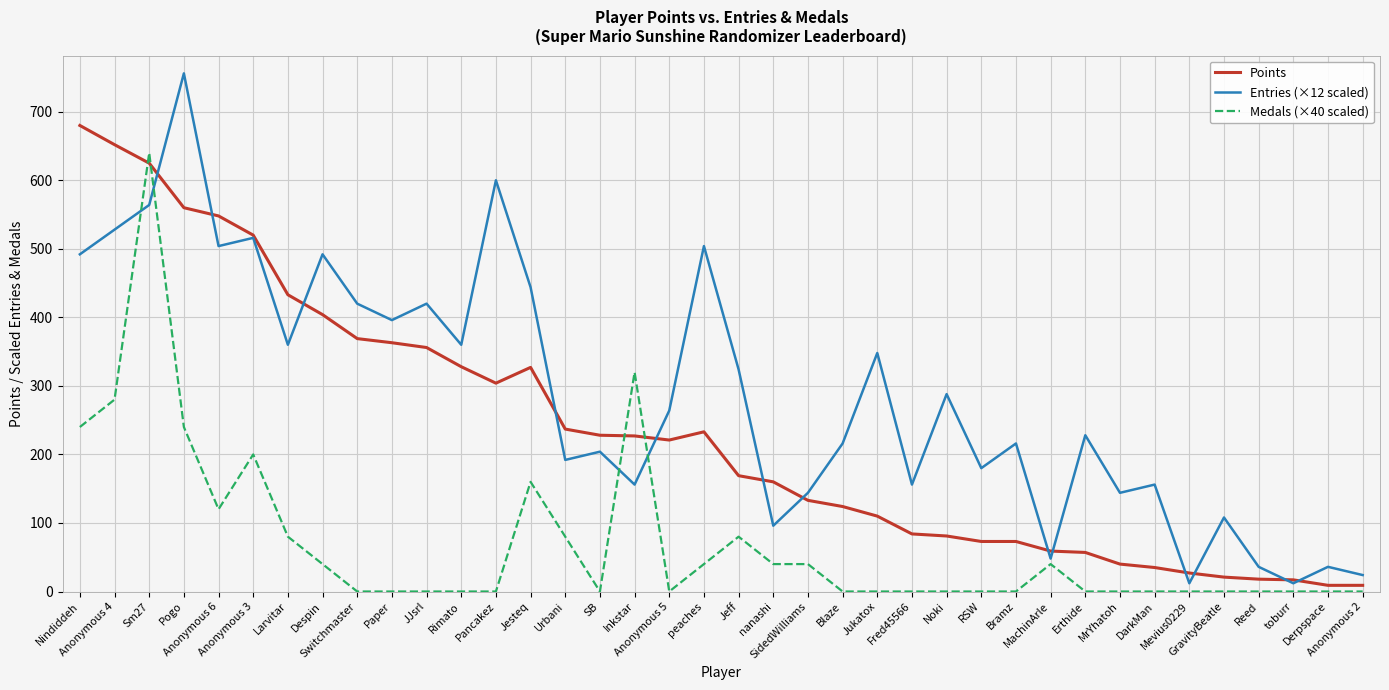

True or false: Entries (×12 scaled) and Medals (×40 scaled) intersect in this chart.

True